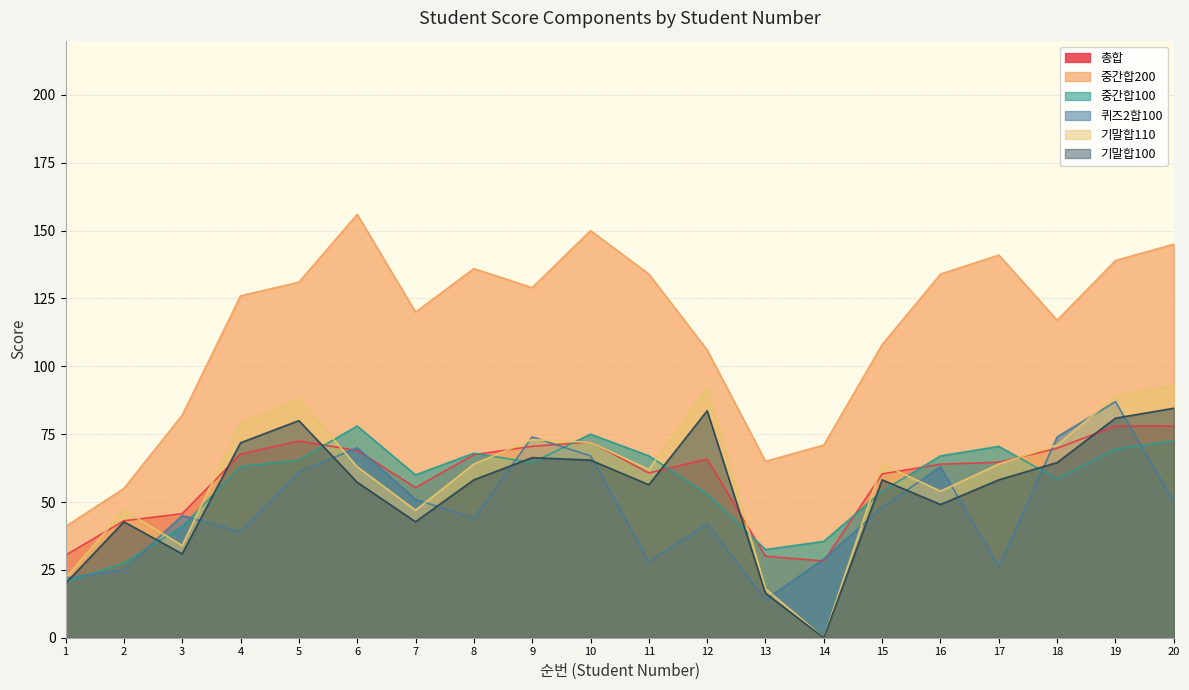

How many values in the 퀴즈2합100 series are below 48?

10